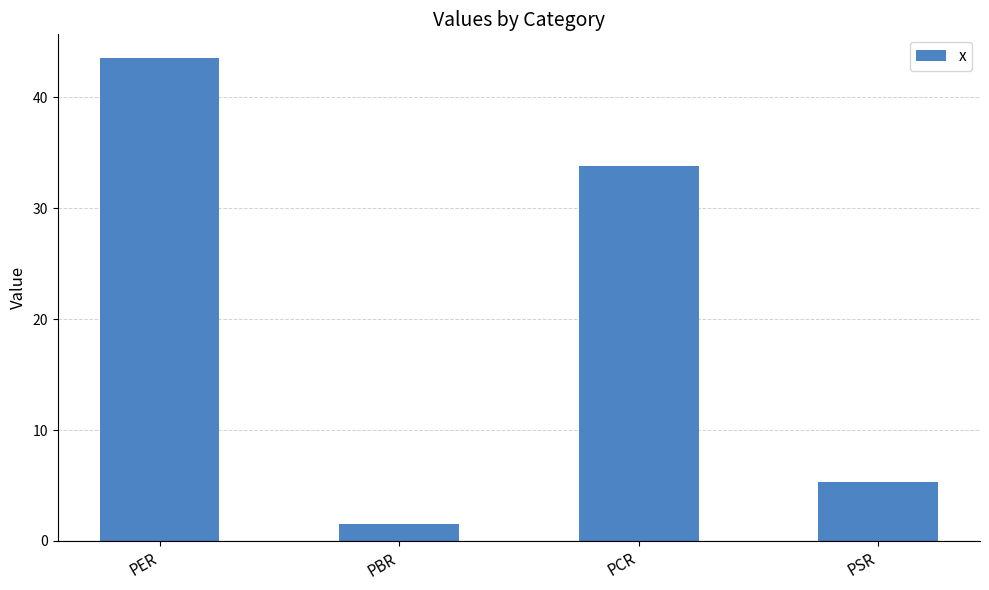

Rank the categories by value from highest to lowest.

PER, PCR, PSR, PBR